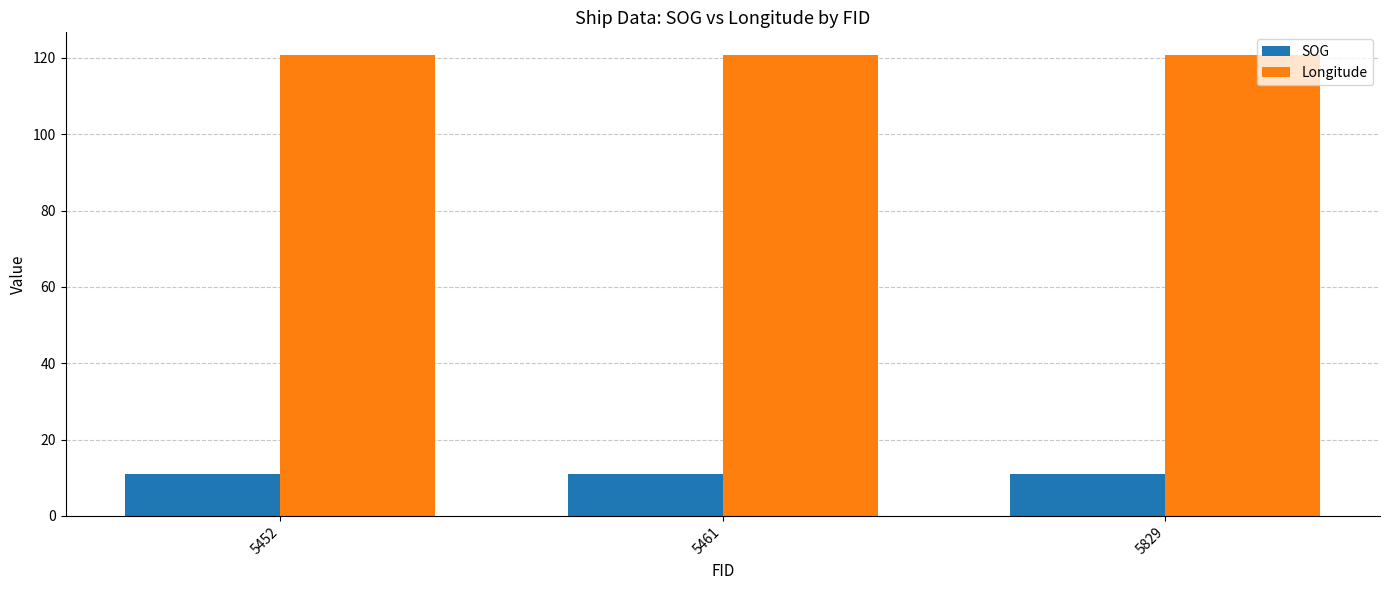

What is the sum of the SOG values at 5829 and 5452?

21.8